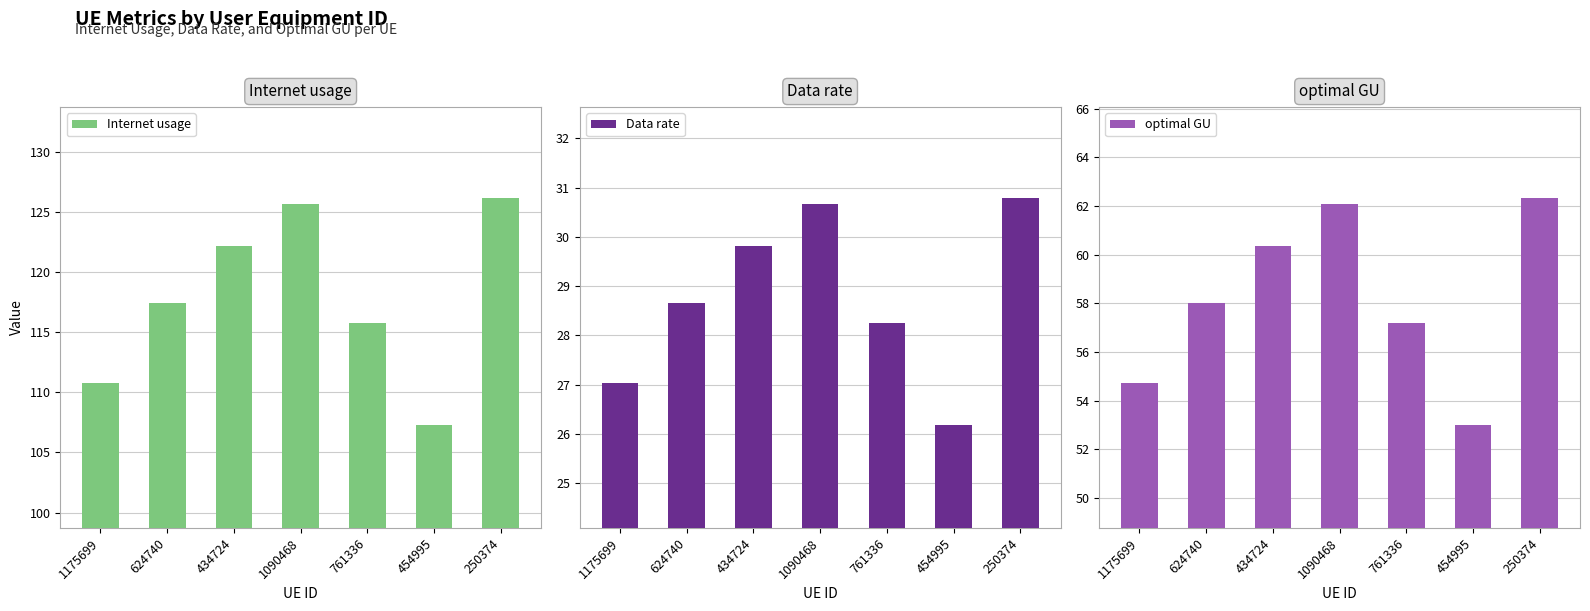

What is the lowest value of the Internet usage series?

107.3